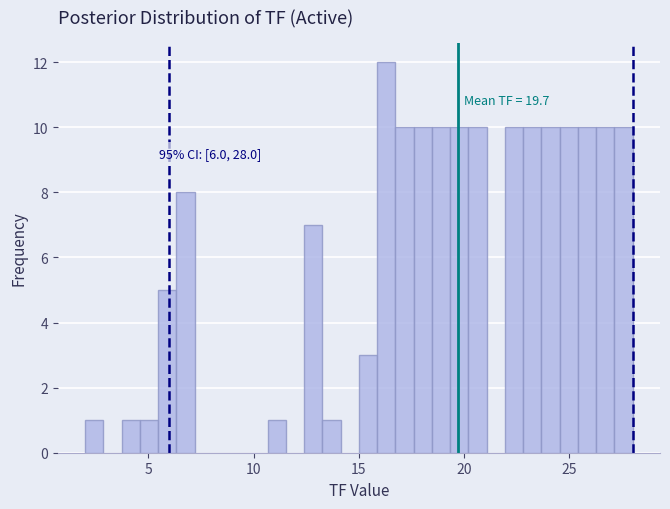

Read against the x-axis, roughly where is the centre of the tallest bar?

16.5